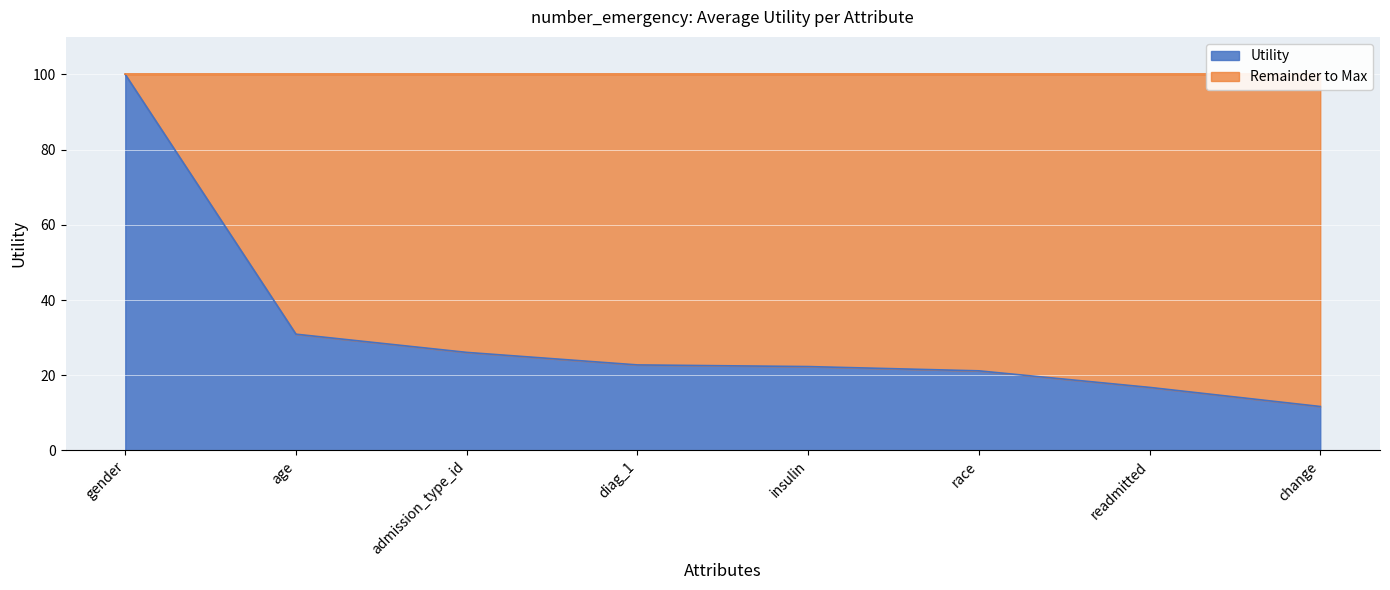

What is the maximum value shown in the chart?

100.0